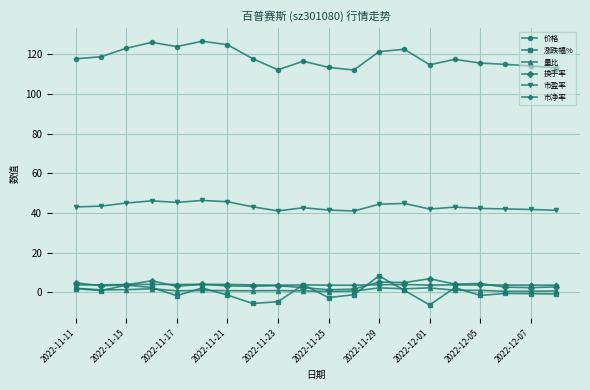

Does the chart have visible grid lines?

Yes